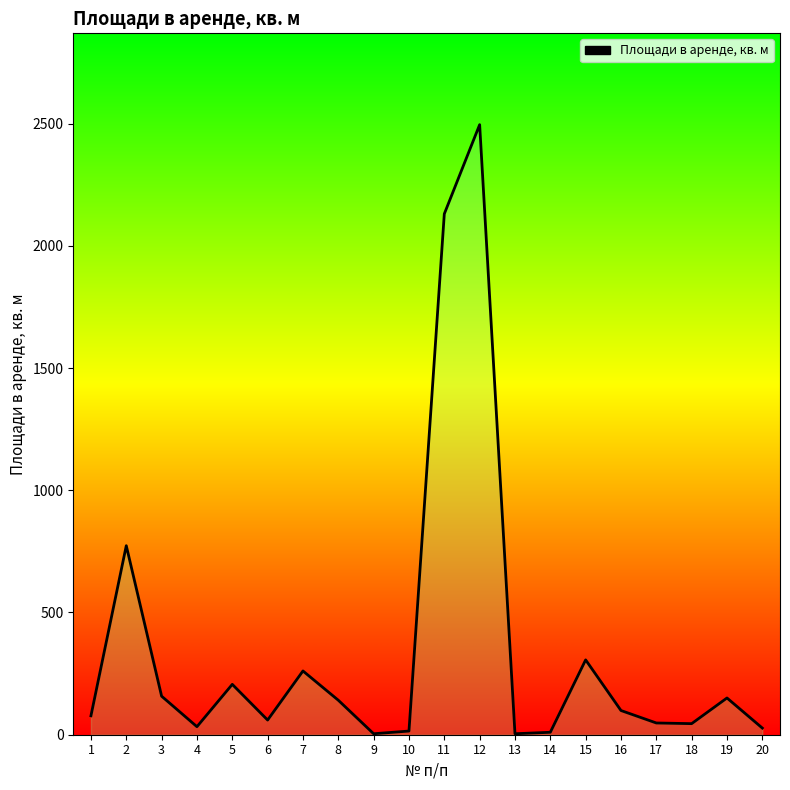

What is the average value?

352.2